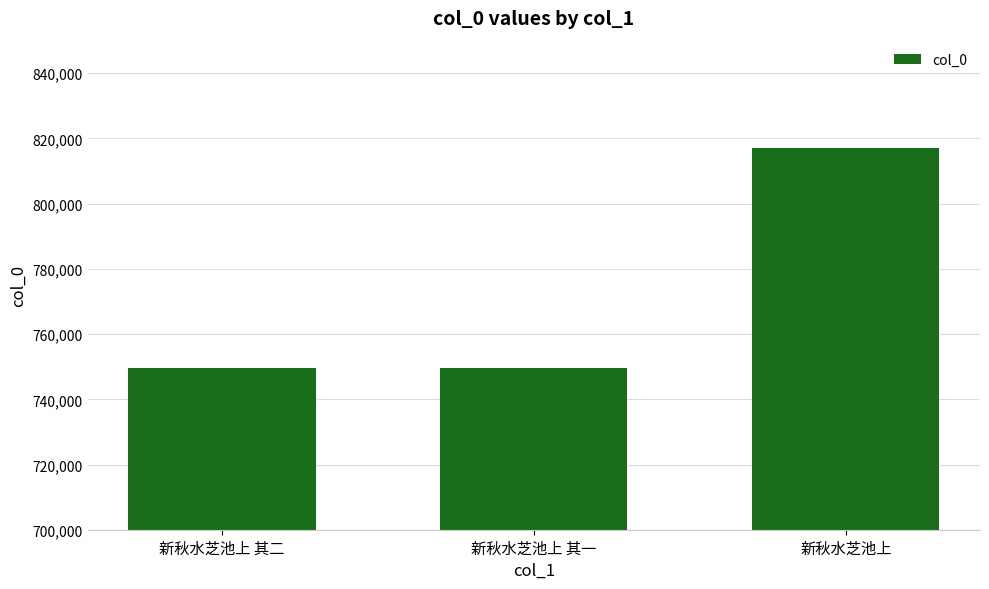

Are the bars grouped side by side (vs. stacked)?

No